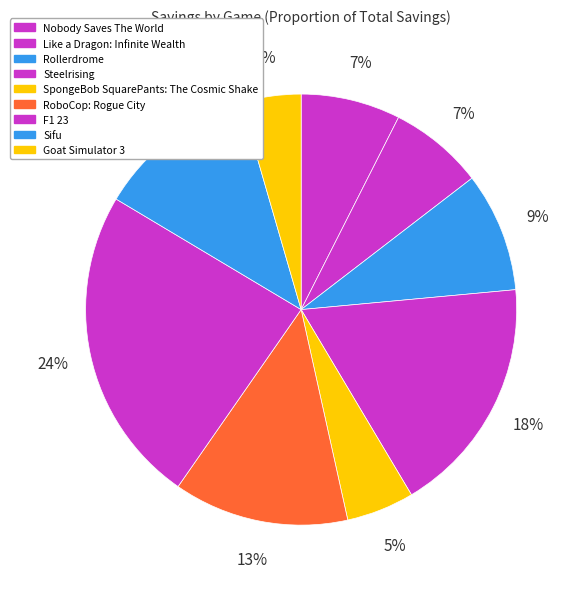

Count the number of slices in the pie.

9